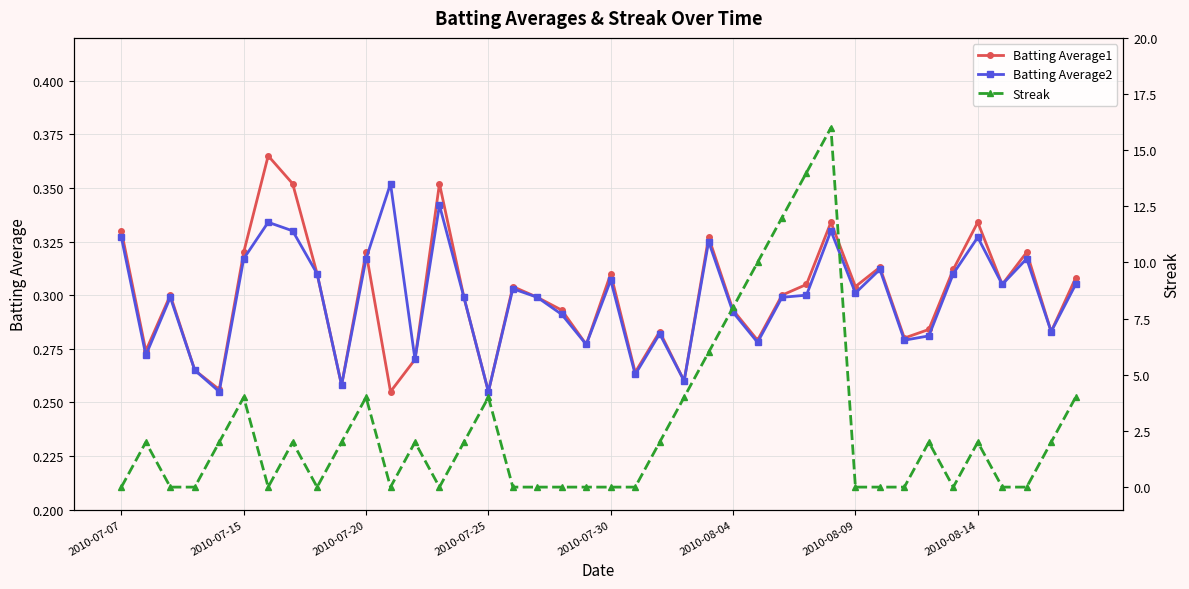

True or false: Batting Average1 has more than 0 points higher than both neighbors.

True